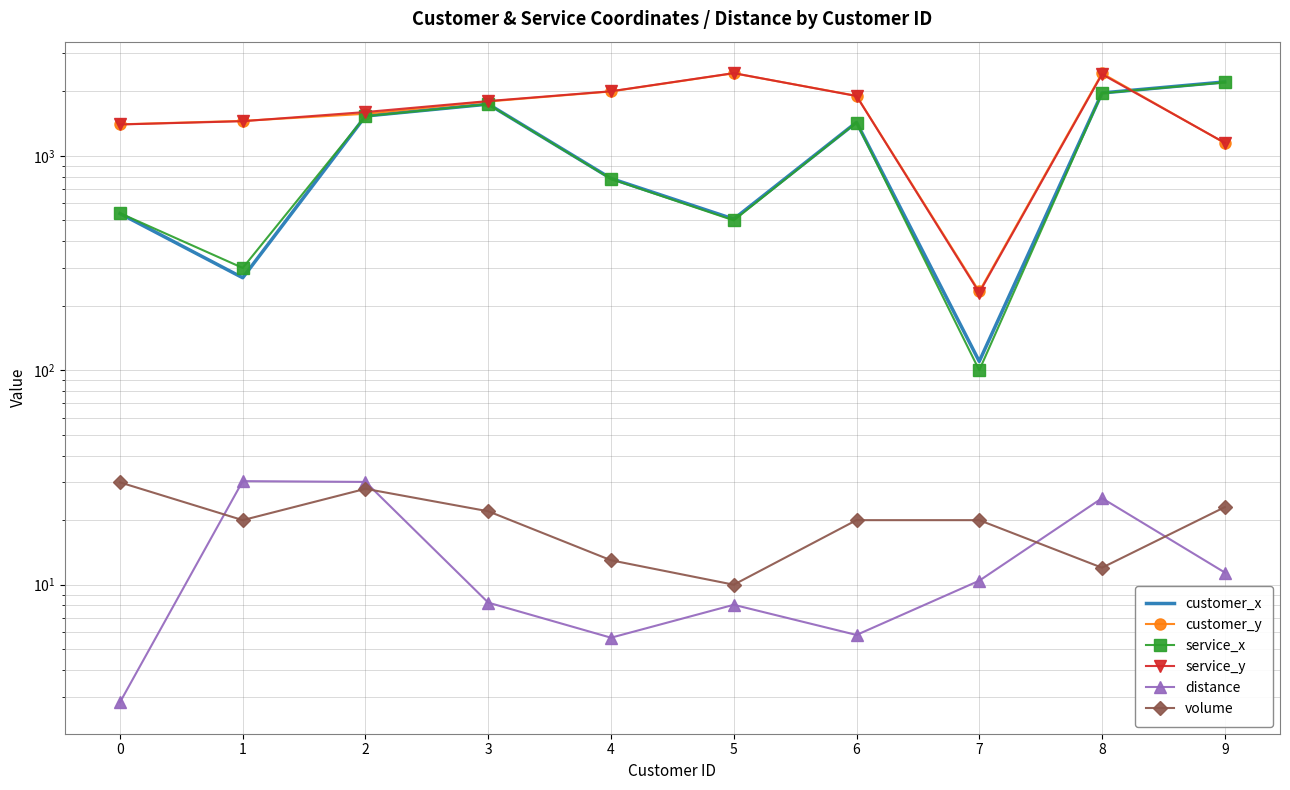

How many lines are shown in the chart?

6